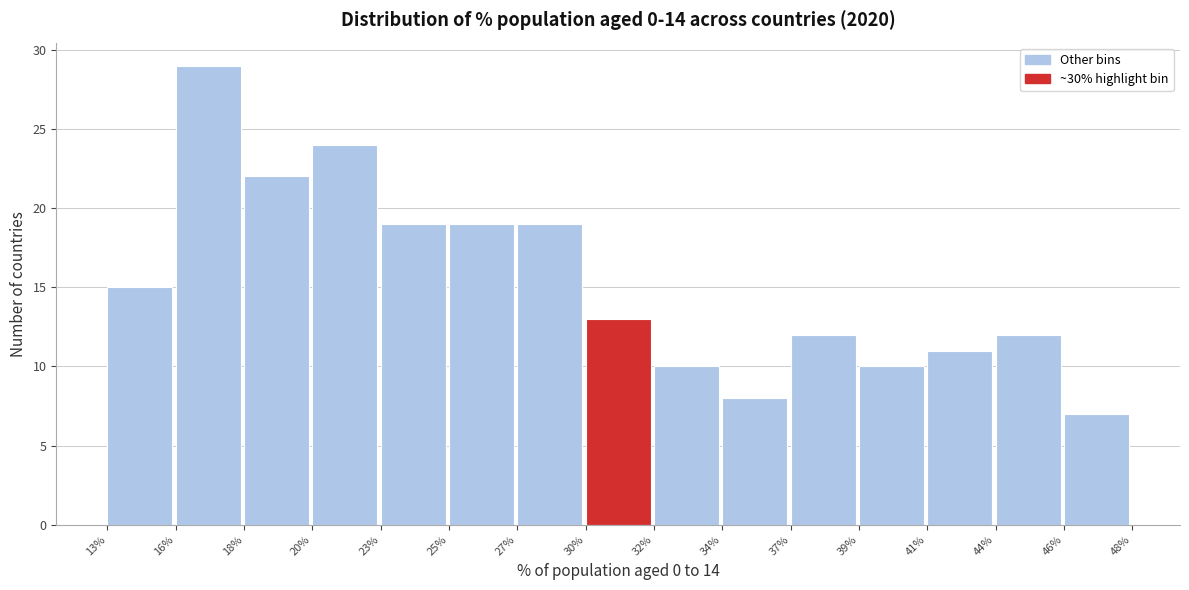

Reading left to right, extract all data points from this chart.

15	29	22	24	19	19	19	13	10	8	12	10	11	12	7